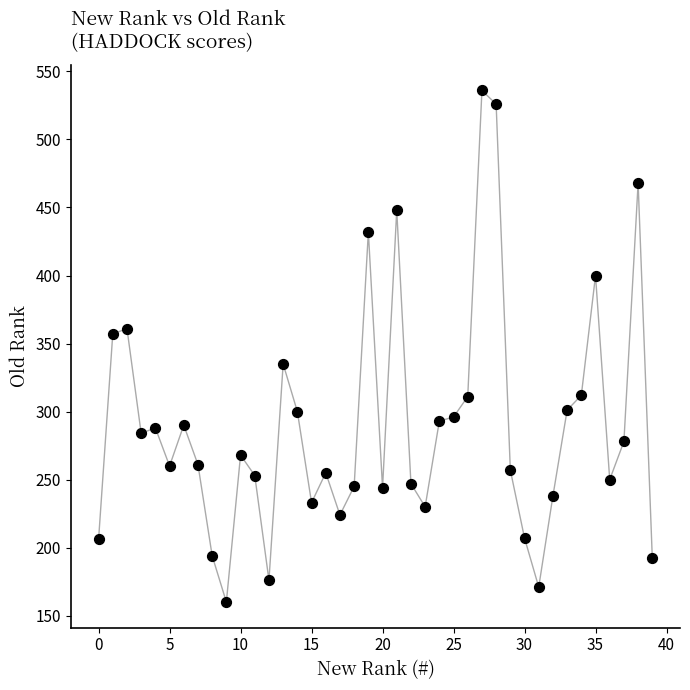

What is the range of Y values (max minus min)?

376